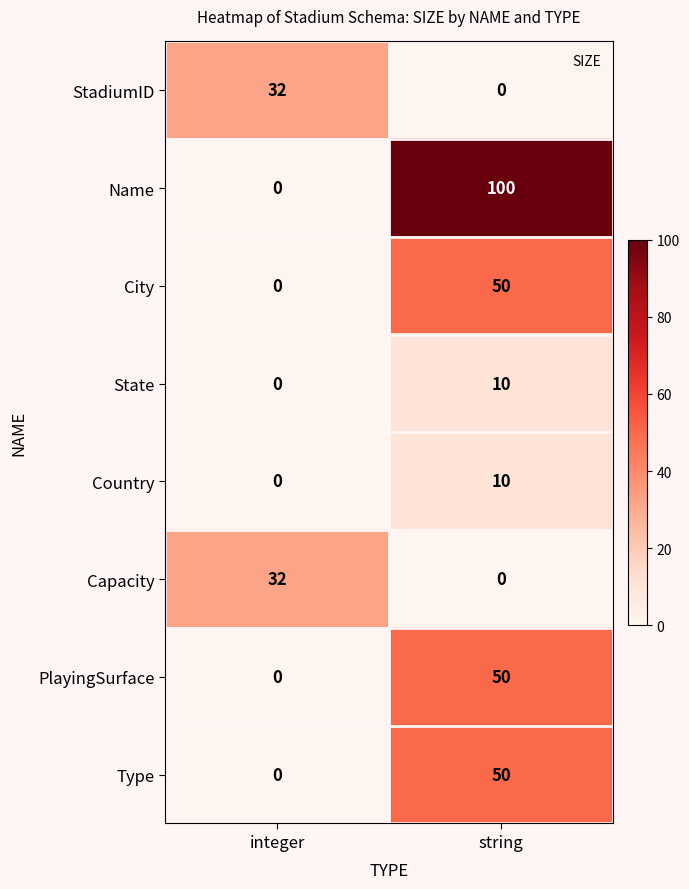

At which label does Name reach its peak?

string